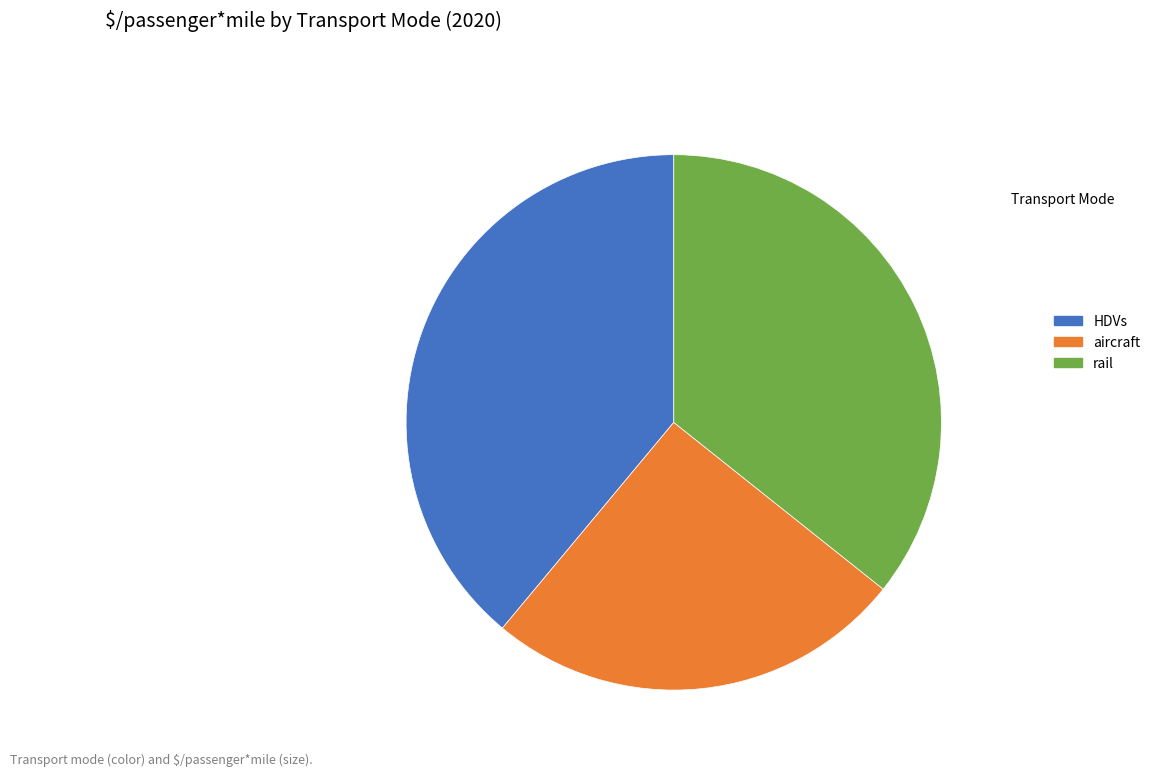

What is the largest slice in the pie chart?

HDVs